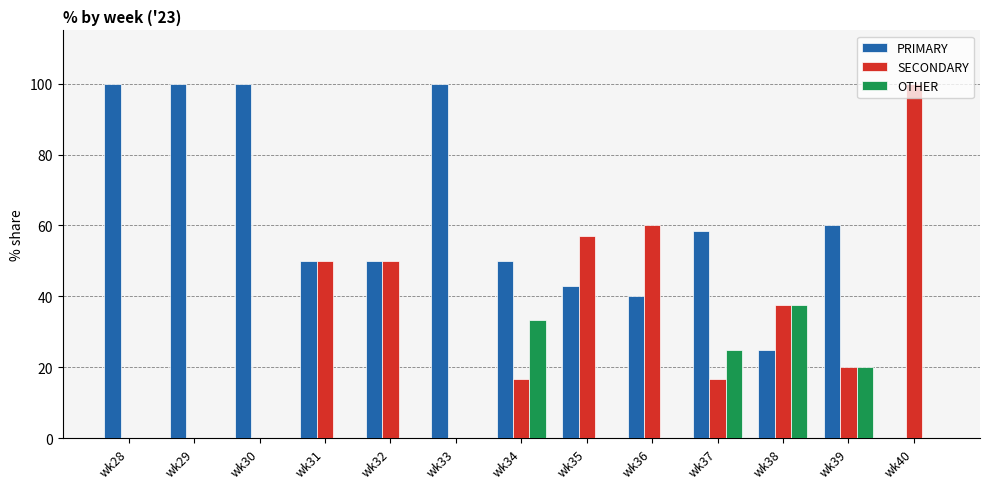

Is it true that PRIMARY equals 66.7 at wk31?

False